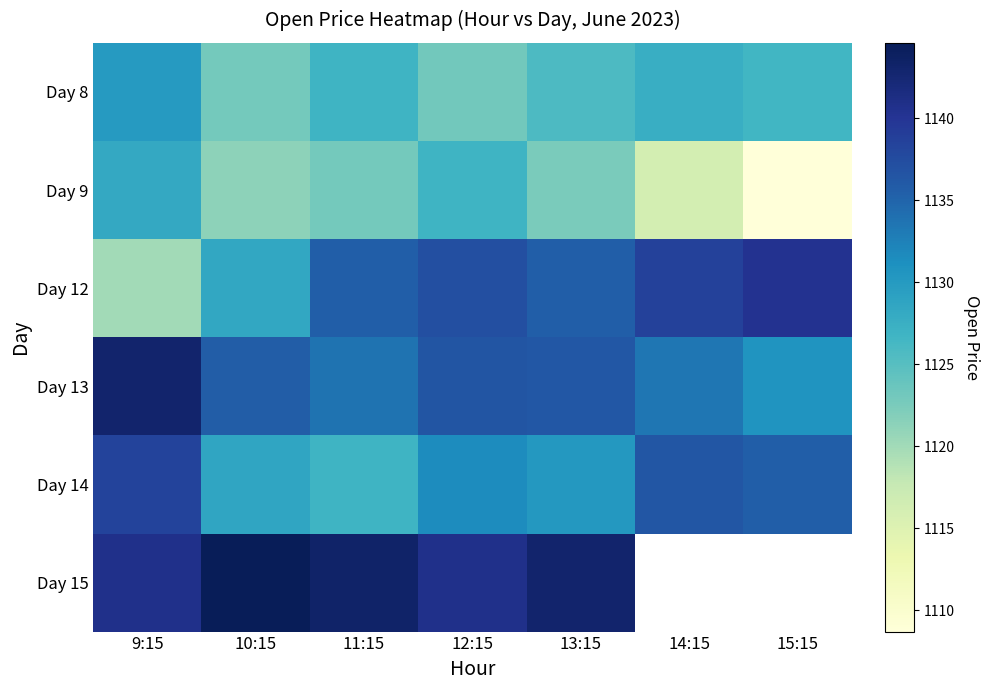

Which has a higher value, 15:15 or 12:15?

15:15